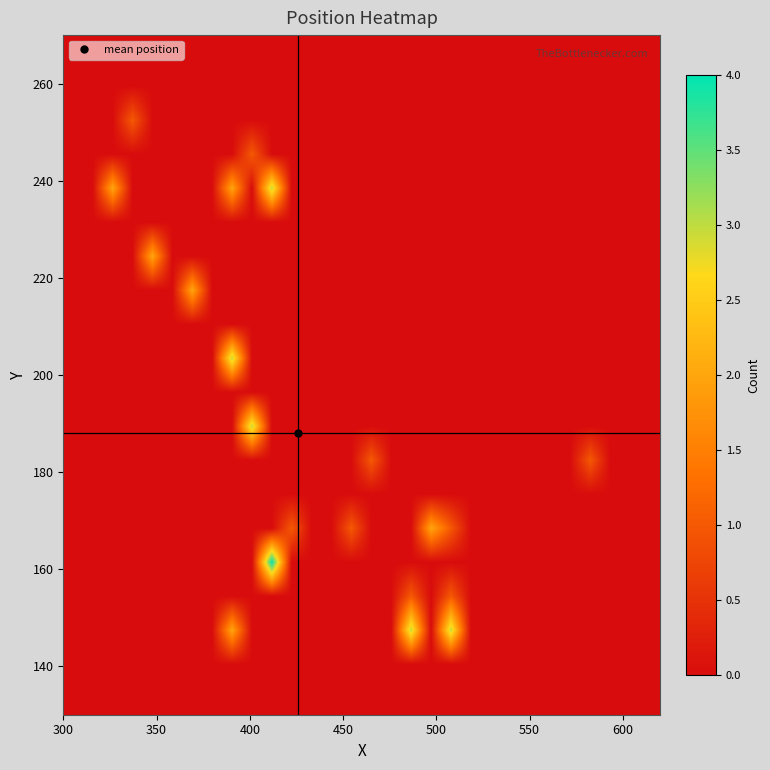

At how many categories does at least one series exceed 2?

5